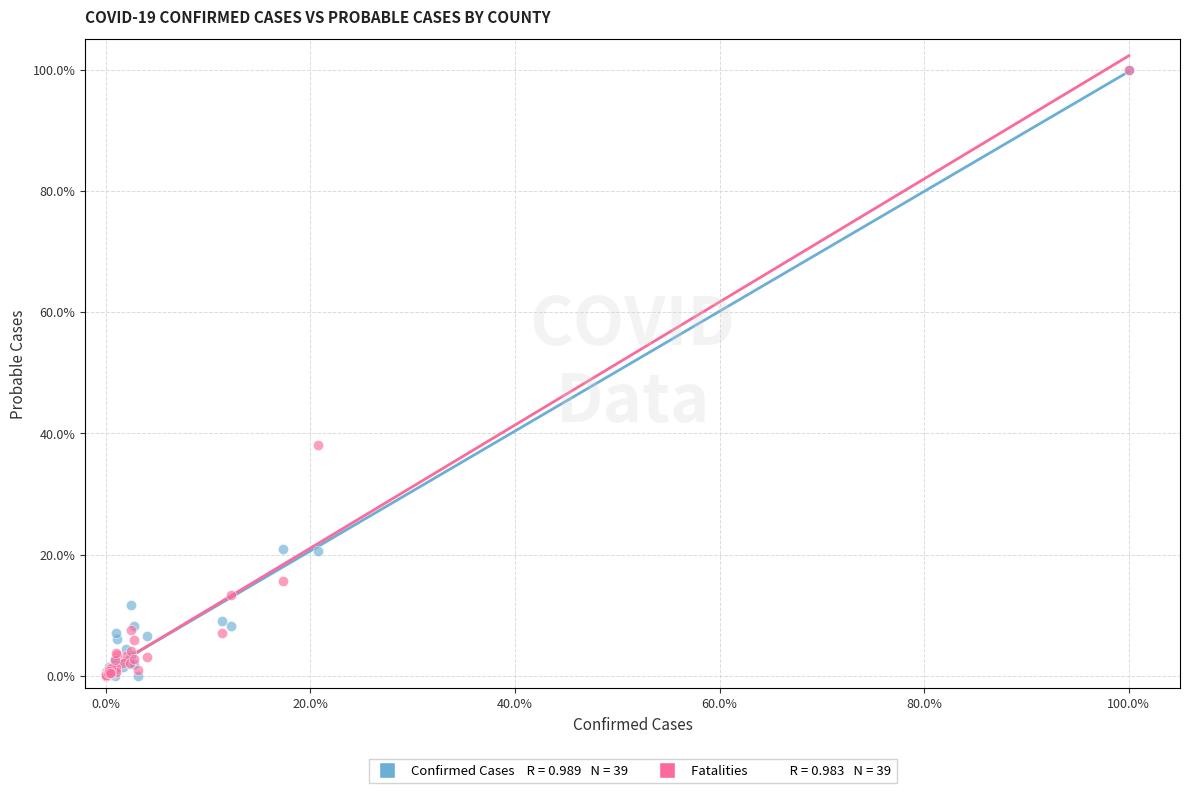

Across all series, what Y value is closest to 50?

38.1